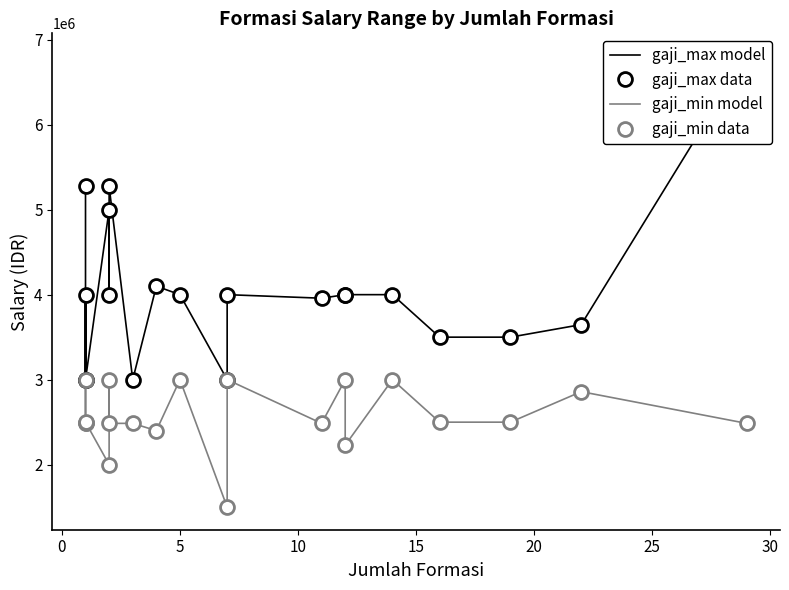

How many data points does each series have?

20